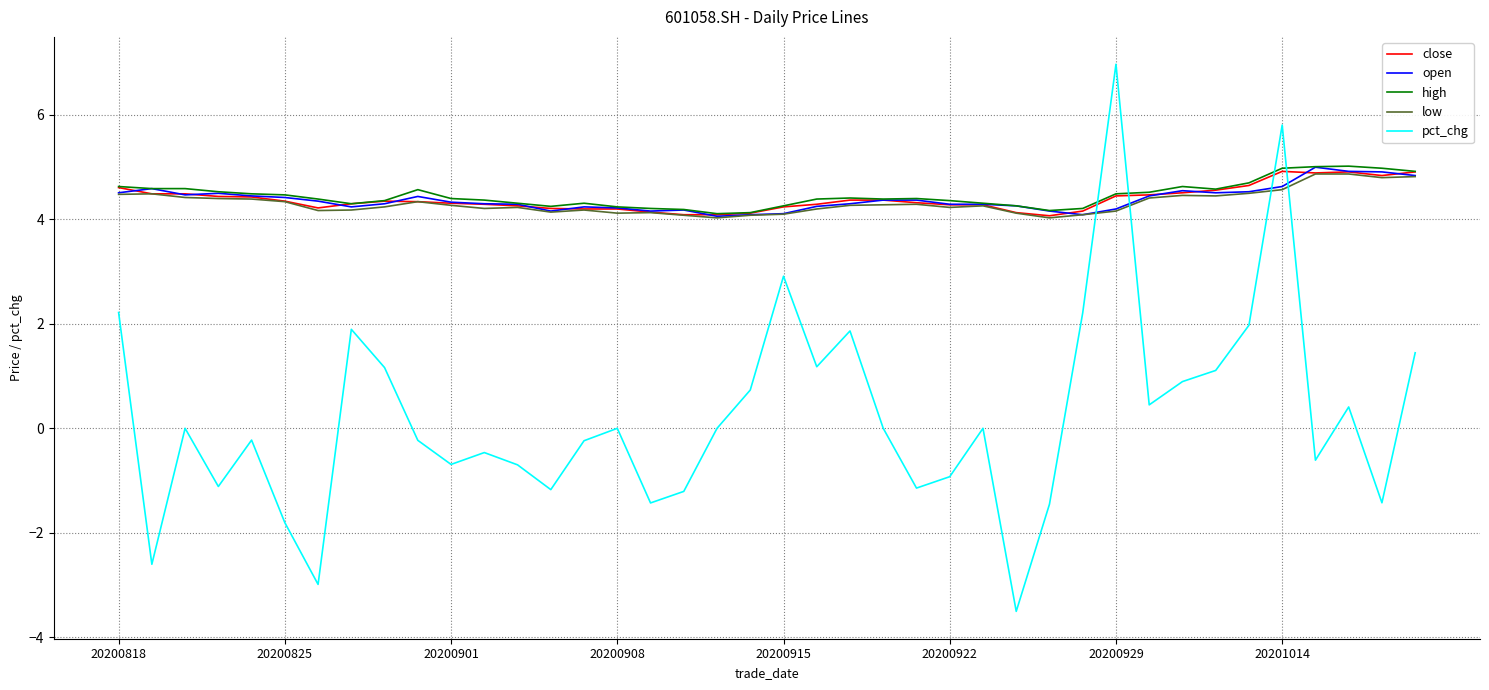

What is the greatest value displayed?

7.0